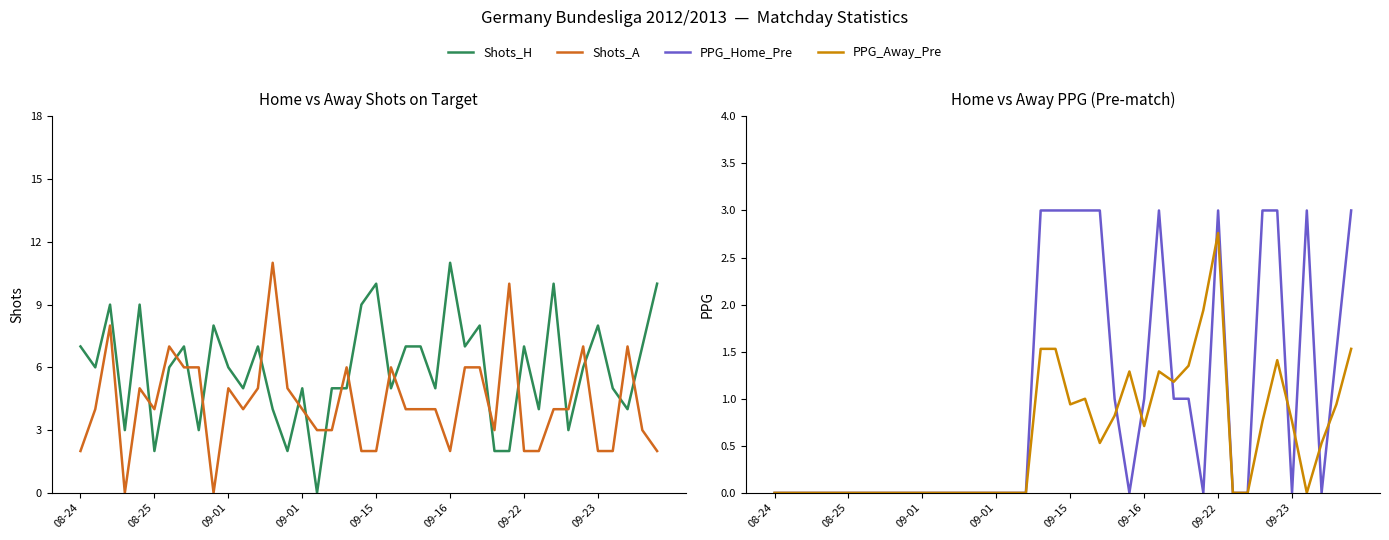

In Shots_H, how many points are lower than both neighbors (excluding endpoints)?

13